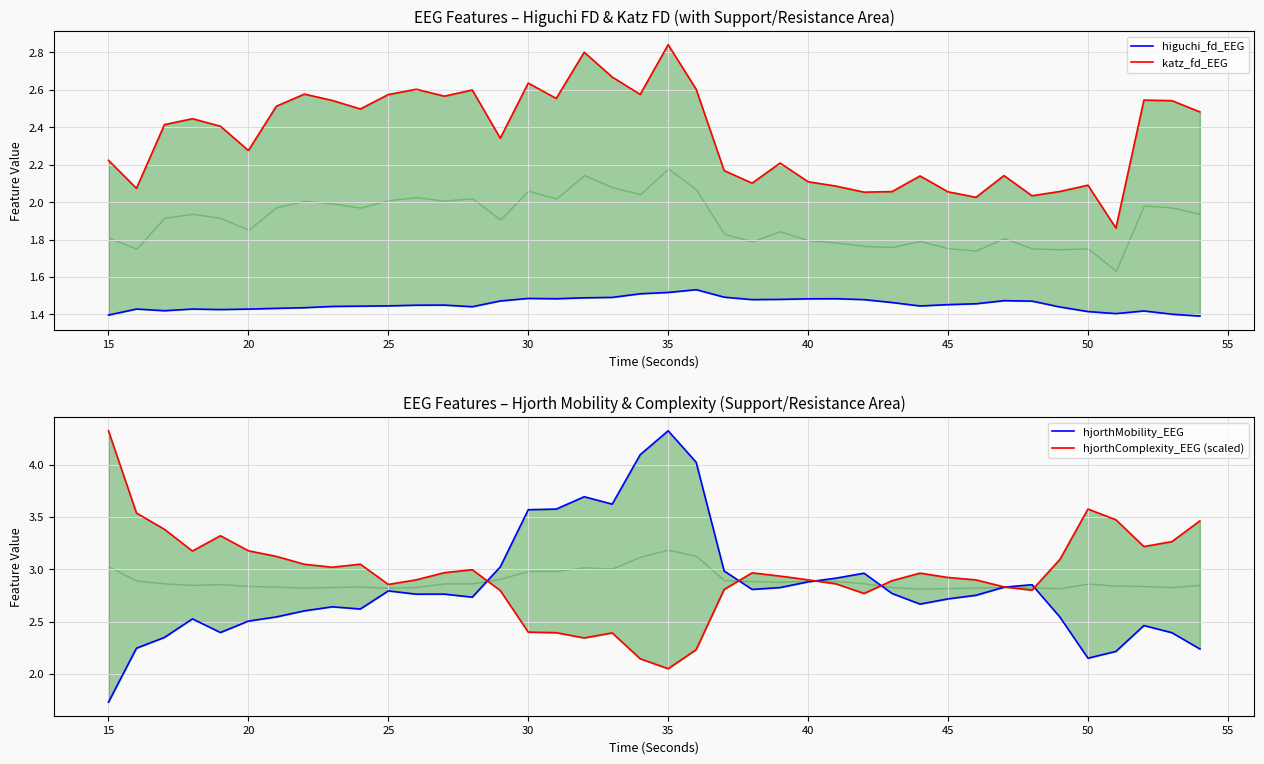

What is the value of the higuchi_fd_EEG point at the 23rd from the left?

1.5